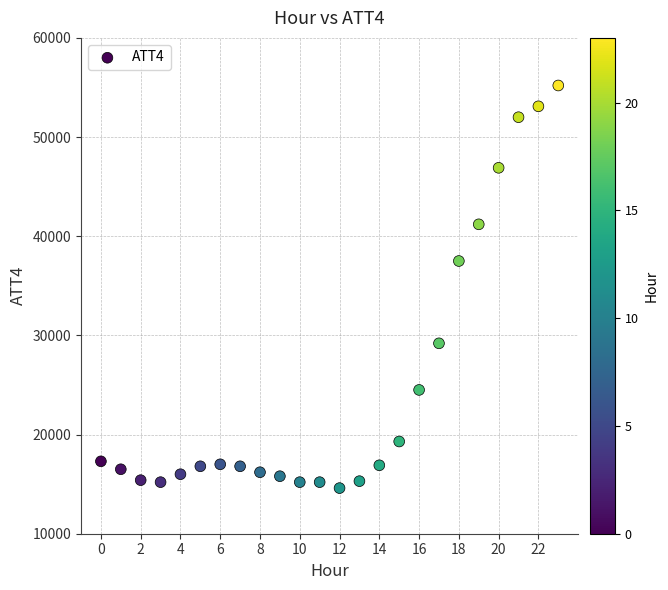

What Y value in the scatter plot is closest to 34900?

37500